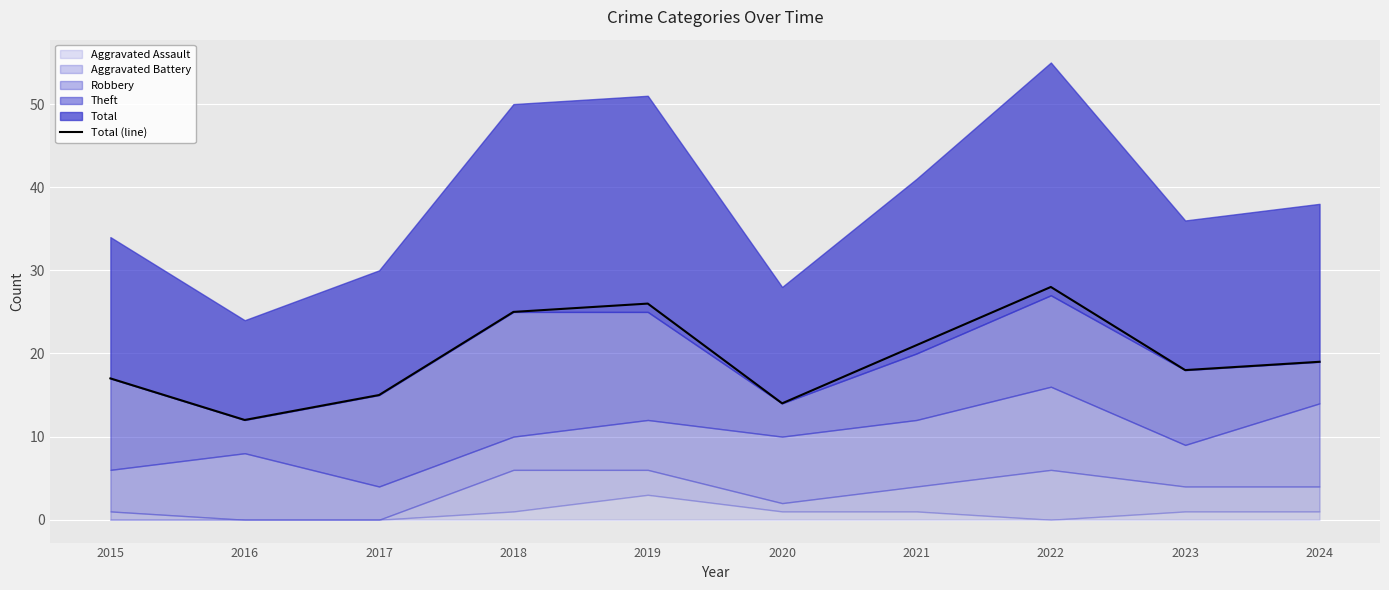

Which category has the lowest value across all series?

2016